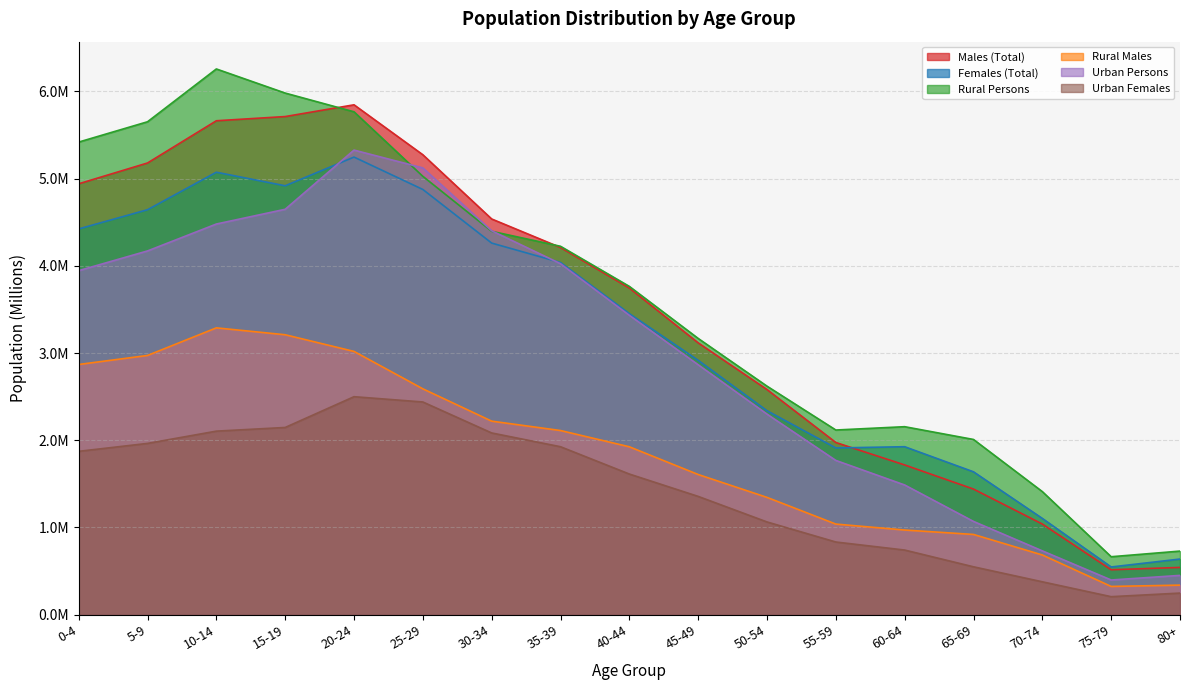

List the labels in order of Urban Females value, largest first.

20-24, 25-29, 15-19, 10-14, 30-34, 5-9, 35-39, 0-4, 40-44, 45-49, 50-54, 55-59, 60-64, 65-69, 70-74, 80+, 75-79